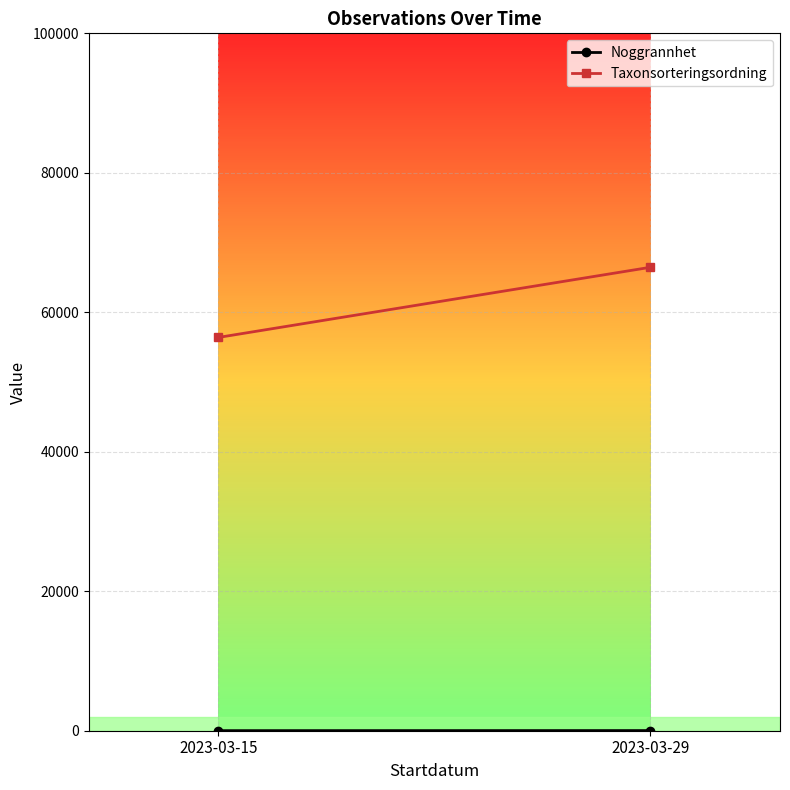

Between 2023-03-15 and 2023-03-29, which series saw the biggest shift?

Taxonsorteringsordning